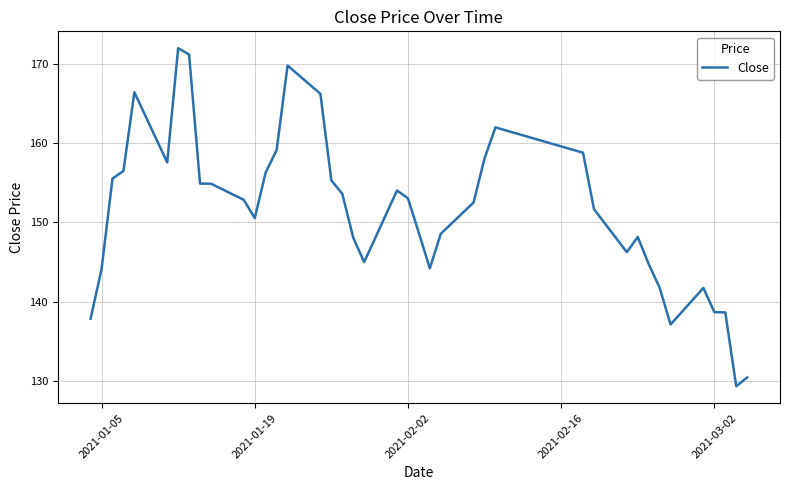

What is the smallest value displayed?

129.3